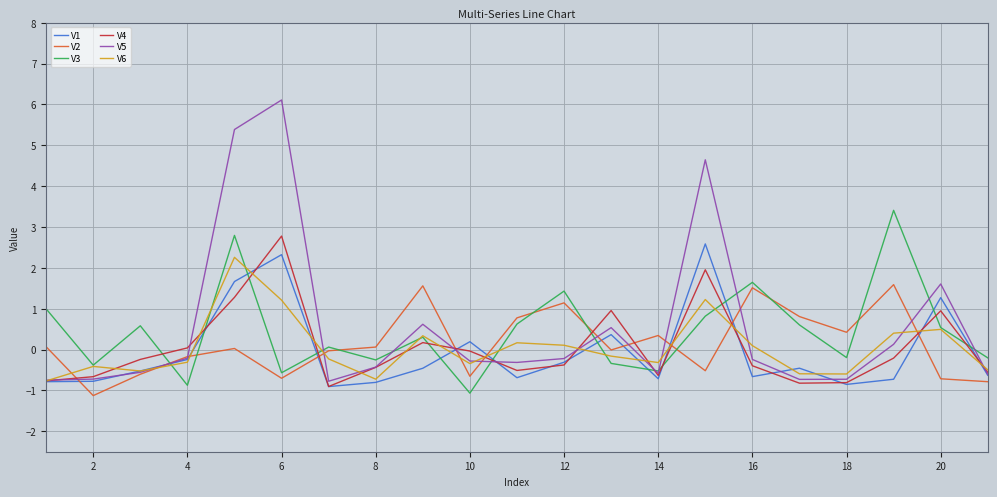

List the series in order of their peak value, lowest first.

V2, V6, V1, V4, V3, V5